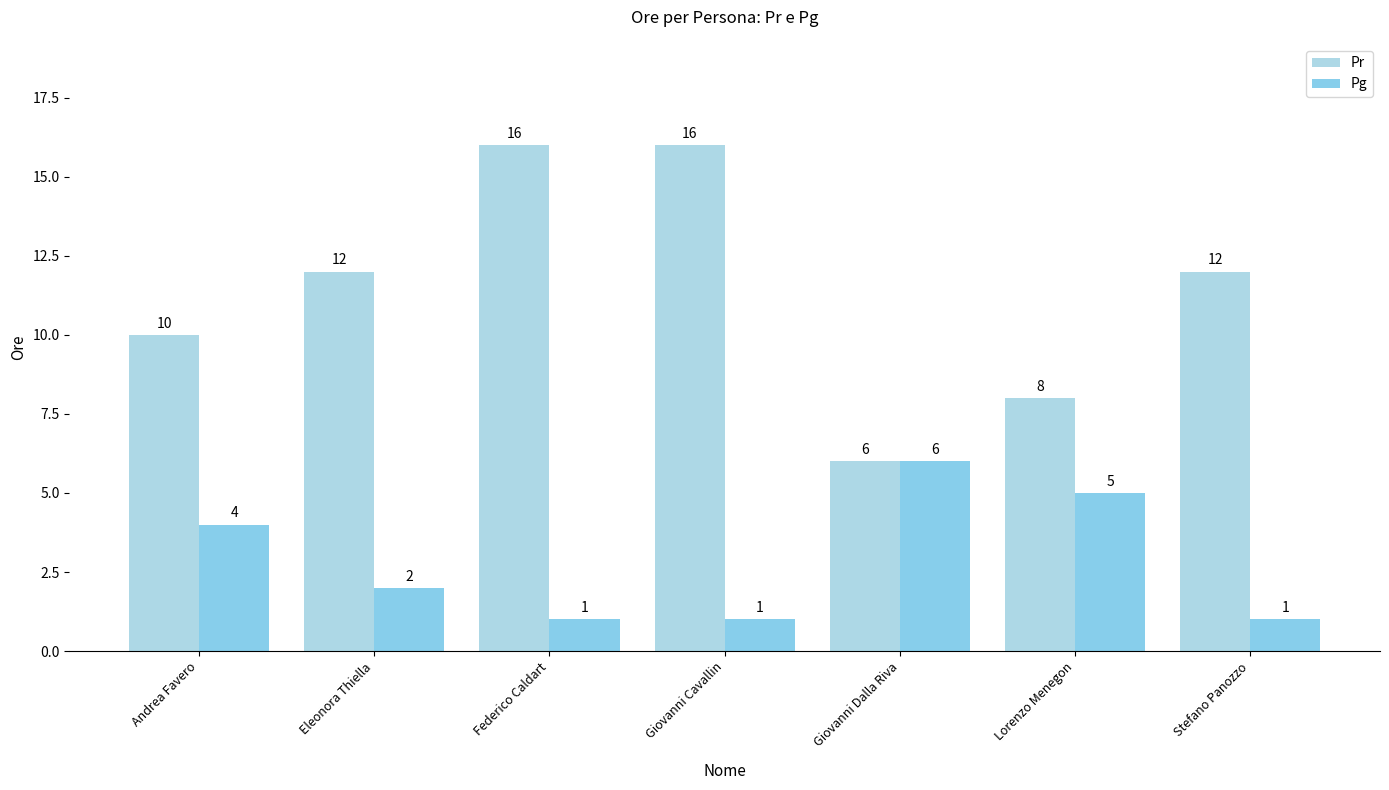

Between Eleonora Thiella and Lorenzo Menegon, which is larger?

Eleonora Thiella